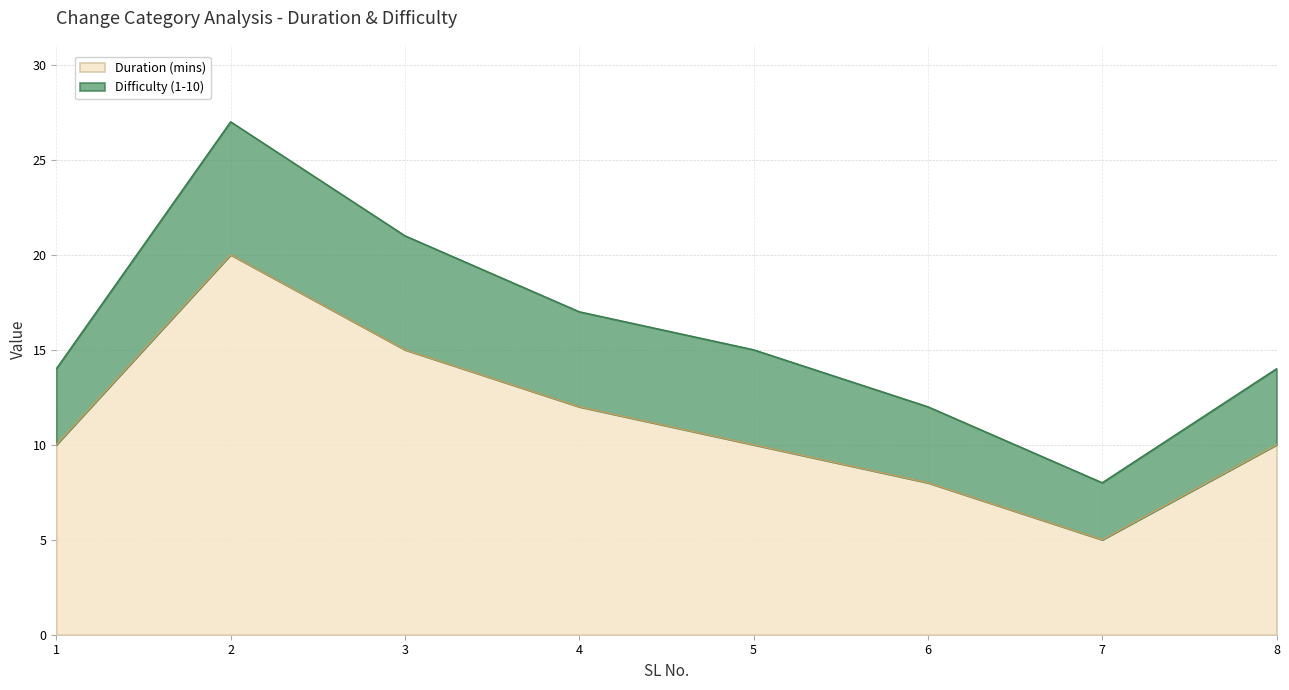

What is the average value?

11